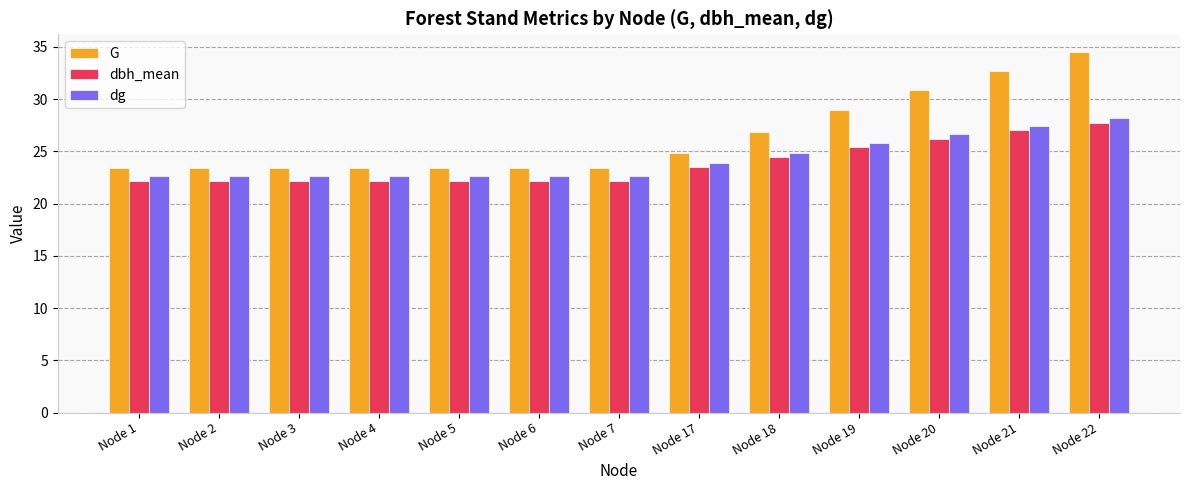

What is the spread (max minus min) of values at Node 2?

1.2